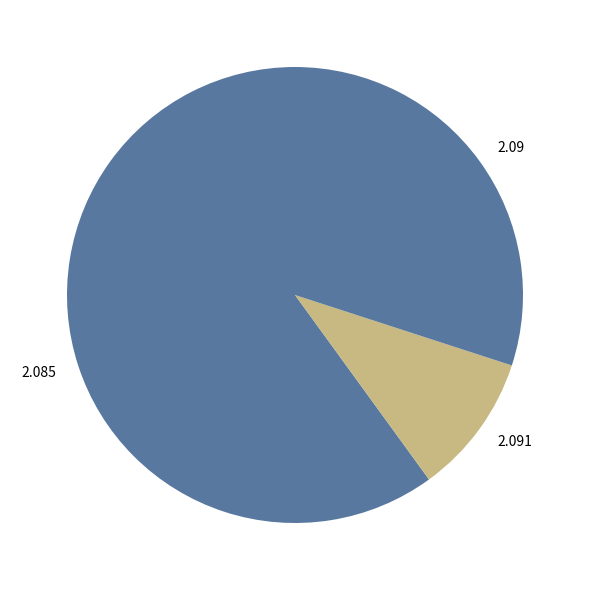

Is the sum of 2.09 and 2.091 greater than half?

No